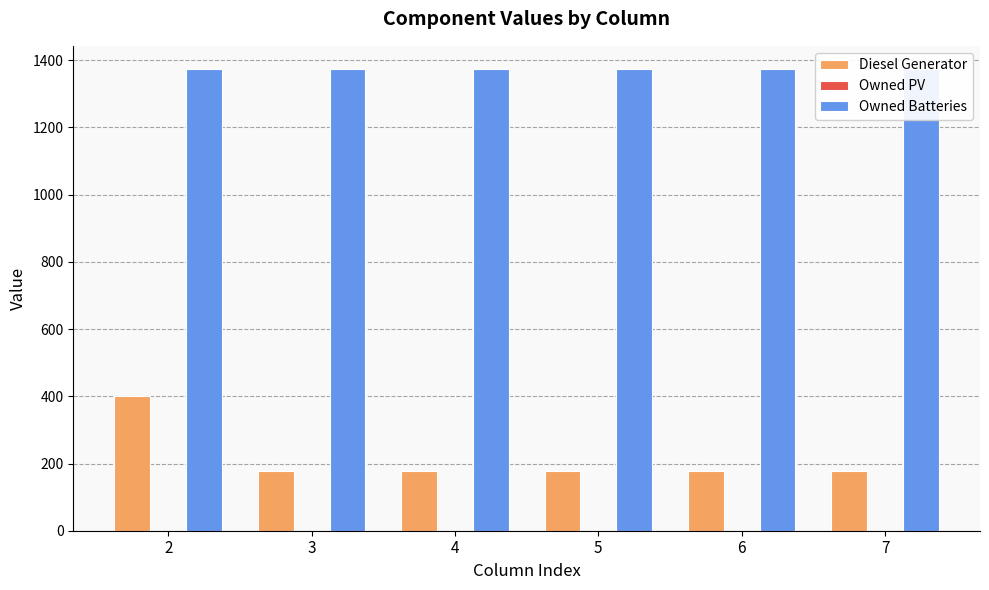

Reading left to right, list all the values displayed in this chart.

Diesel Generator: 400	178	178	178	178	178
Owned PV: 0	0	0	0	0	0
Owned Batteries: 1374	1374	1374	1374	1374	1374